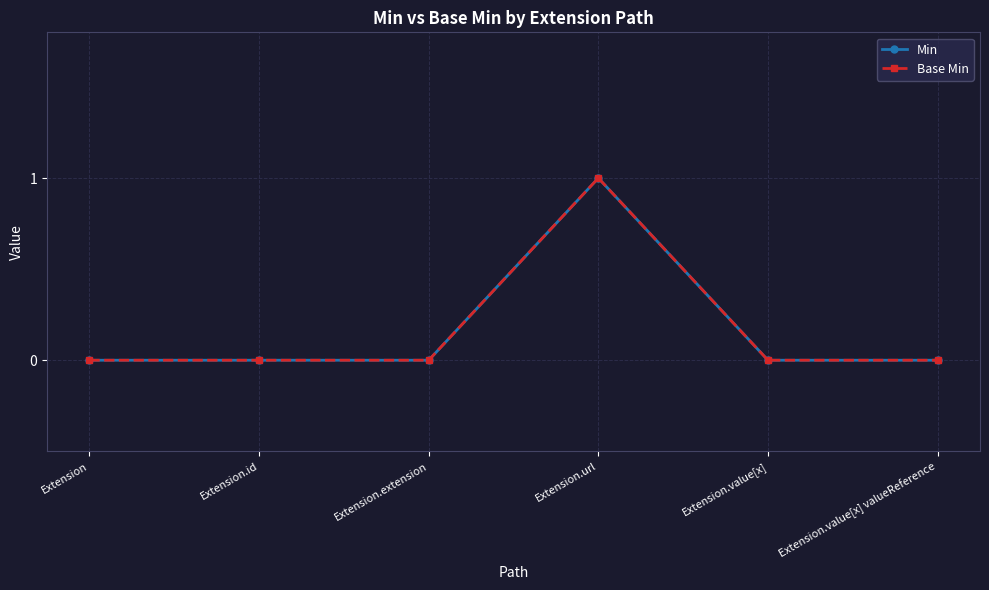

Does the chart have visible grid lines?

Yes